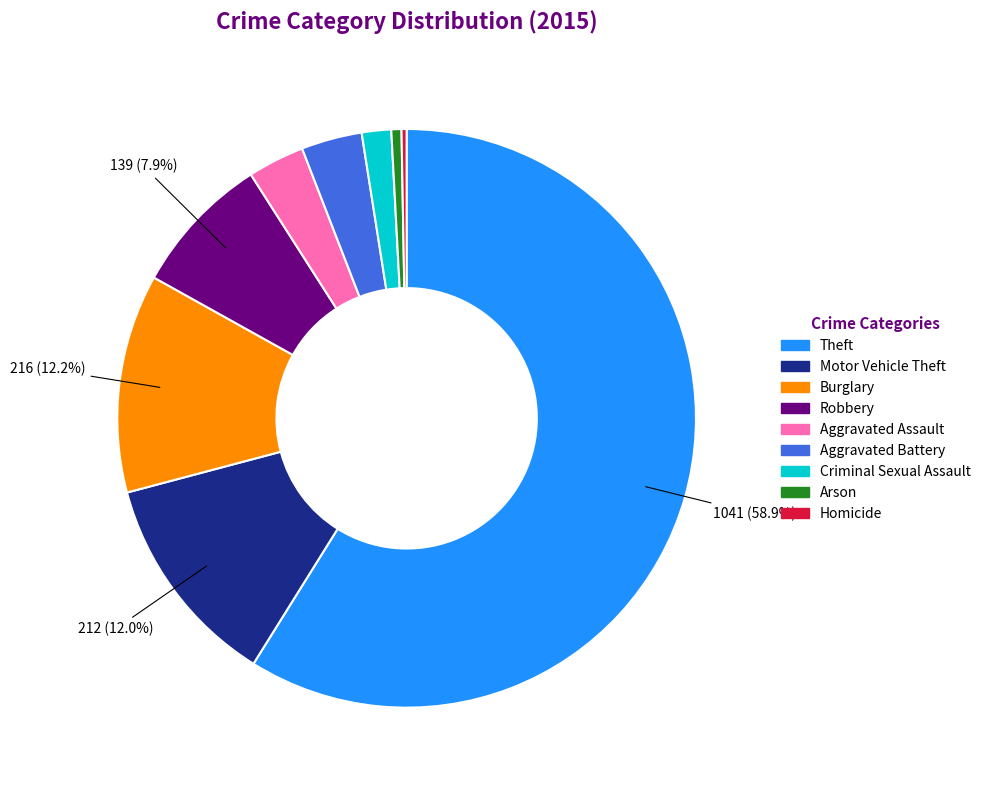

What is the largest slice in the pie chart?

Theft